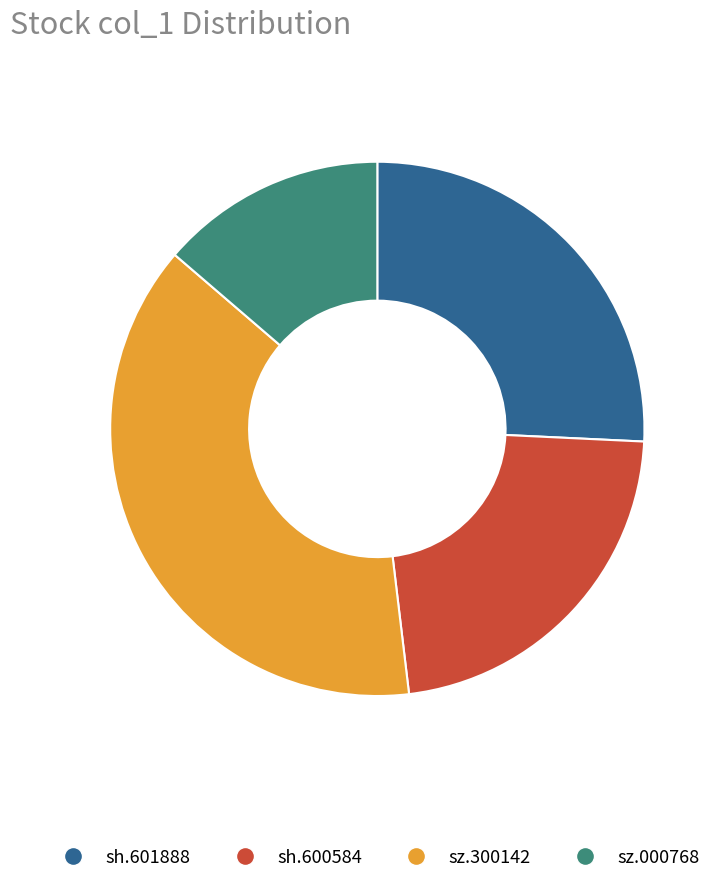

Which category has the biggest portion of the pie?

sz.300142